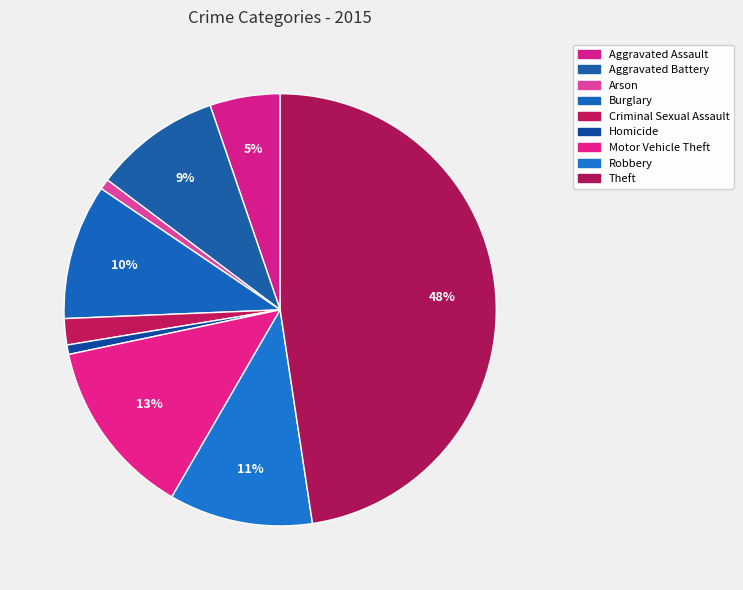

The Aggravated Assault slice represents 5% of the pie. True or false?

True